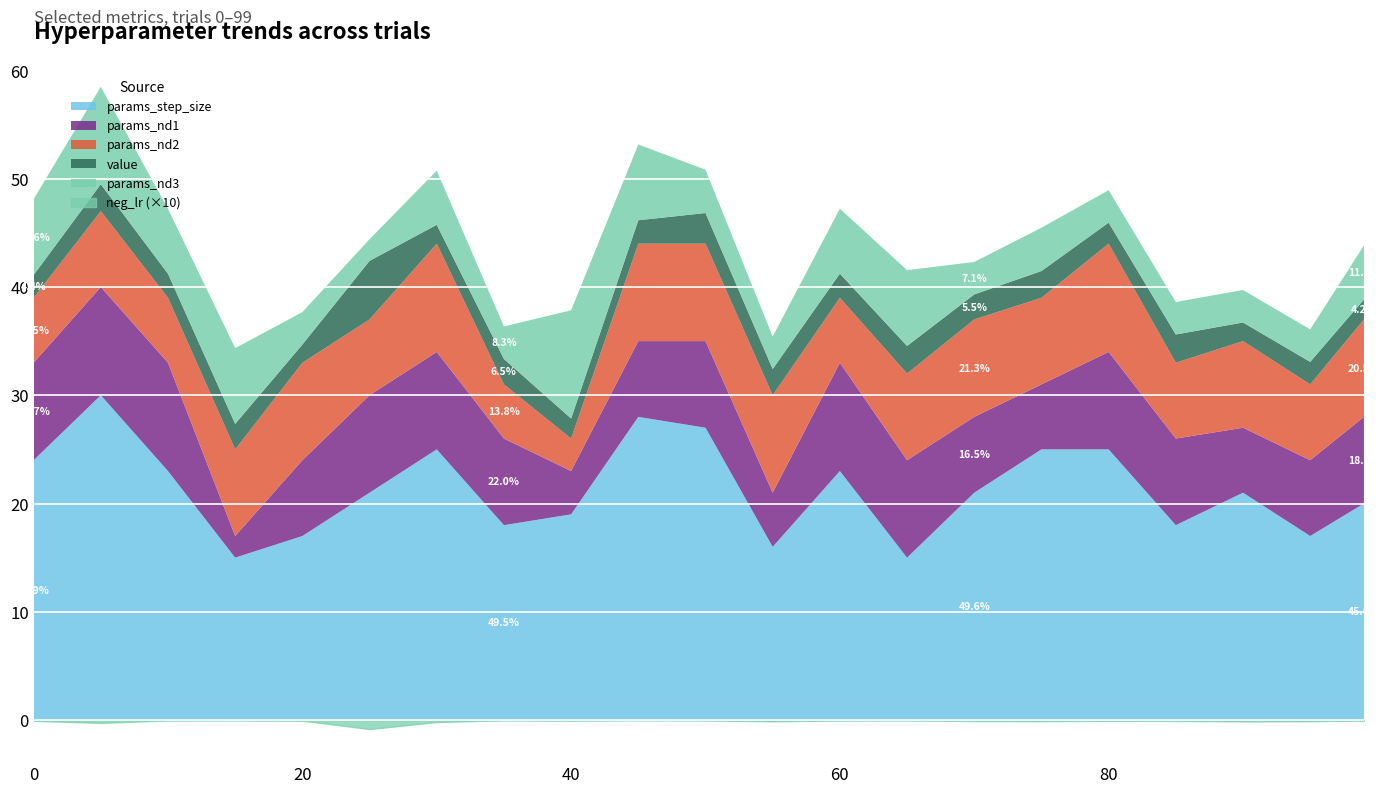

What is the total value across all series at 80?

48.9